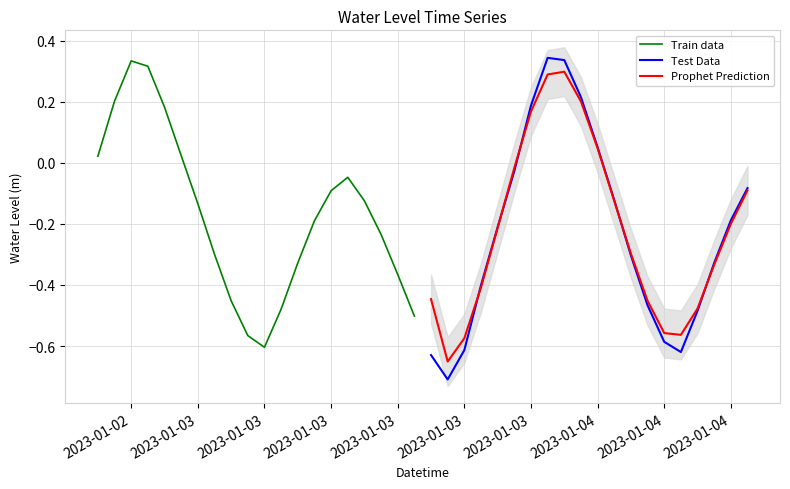

Which series has the largest total across all categories?

Train data